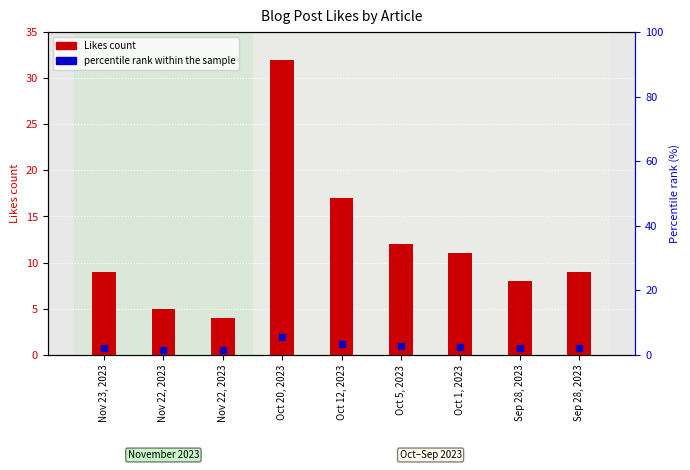

How many data points does each series have?

9